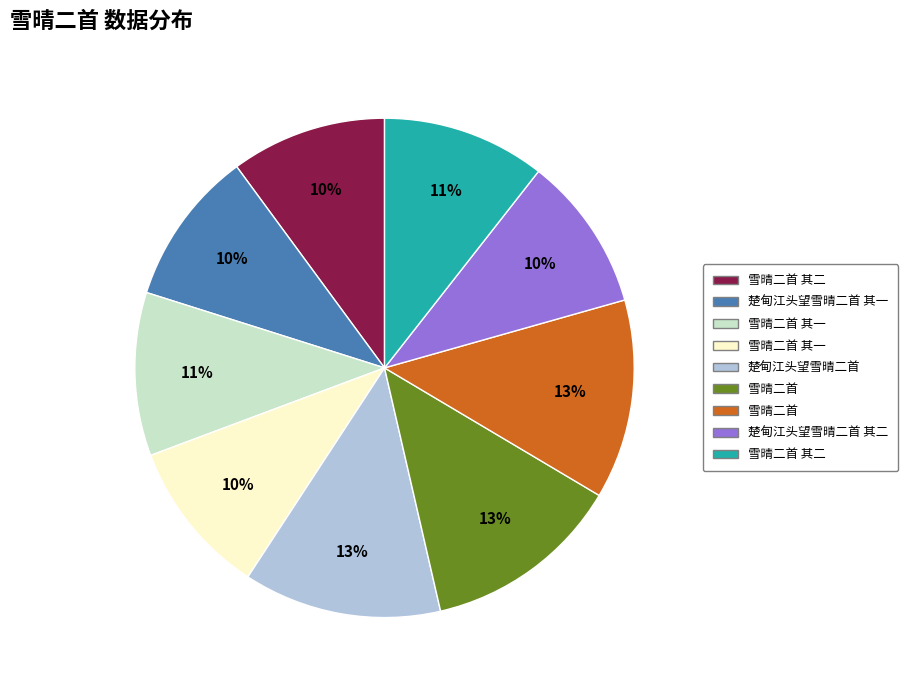

To the nearest percent, what is the average slice percentage?

11%